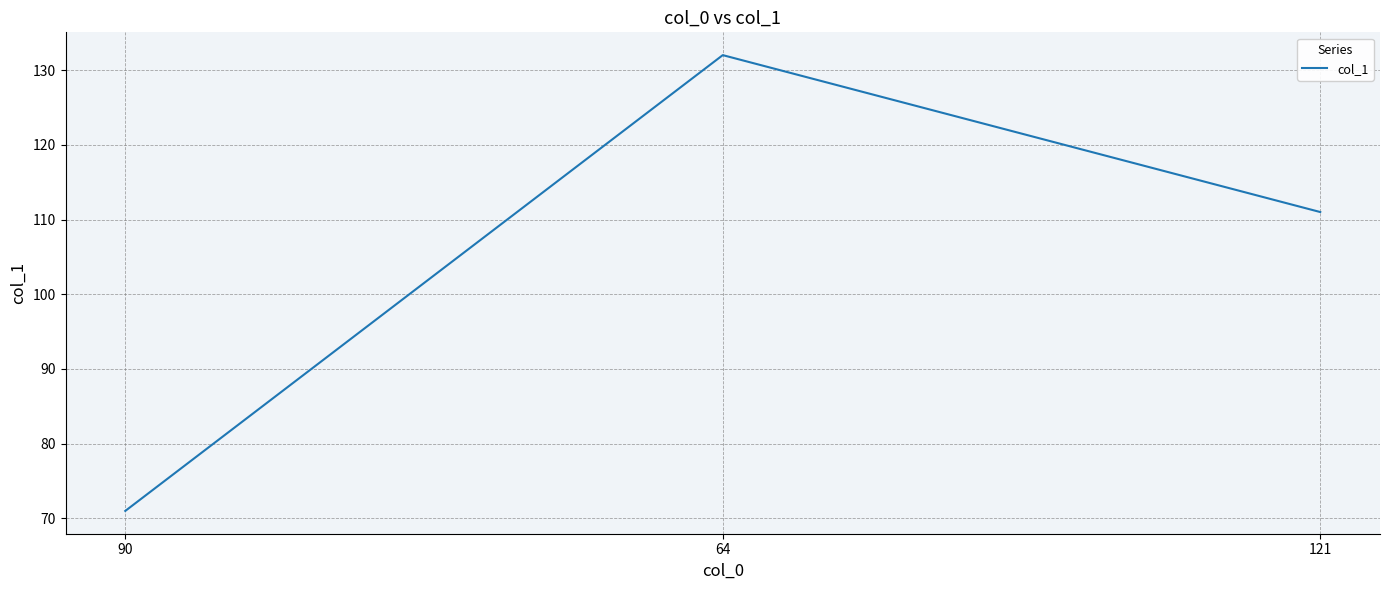

Where does the data first go above 111?

64